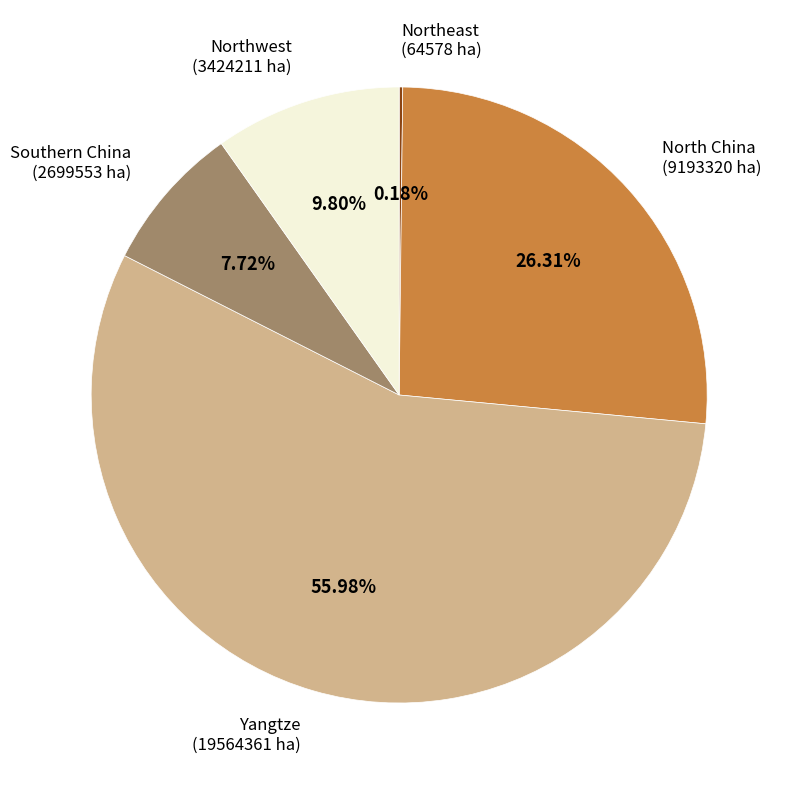

Which has a higher value, Yangtze or Northwest?

Yangtze